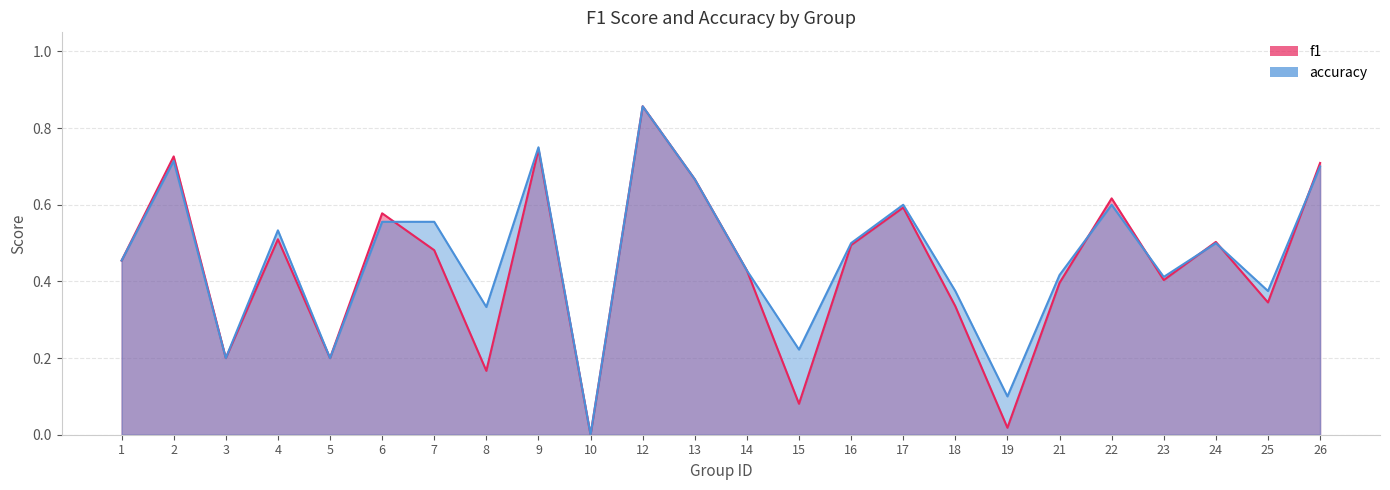

Reading left to right, transcribe all the data shown in this chart.

f1: 0.5	0.7	0.2	0.5	0.2	0.6	0.5	0.2	0.7	0.0	0.9	0.7	0.4	0.1	0.5	0.6	0.3	0.0	0.4	0.6	0.4	0.5	0.3	0.7
accuracy: 0.5	0.7	0.2	0.5	0.2	0.6	0.6	0.3	0.8	0.0	0.9	0.7	0.4	0.2	0.5	0.6	0.4	0.1	0.4	0.6	0.4	0.5	0.4	0.7